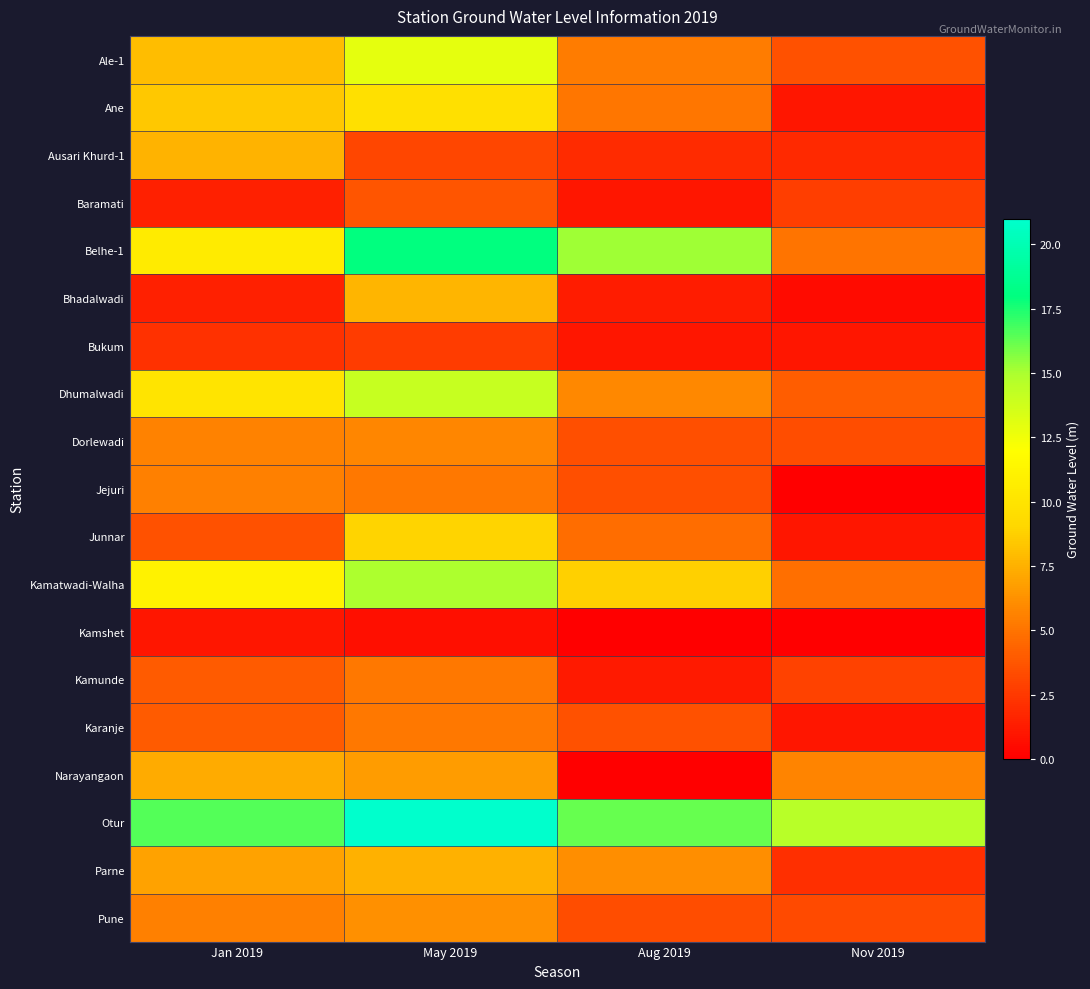

Reading right to left, list all the values displayed in this chart.

Ale-1: Nov 2019=3.6	Aug 2019=5.4	May 2019=12.9	Jan 2019=8.0
Ane: Nov 2019=1.1	Aug 2019=5.1	May 2019=9.7	Jan 2019=8.4
Ausari Khurd-1: Nov 2019=1.8	Aug 2019=1.9	May 2019=3.1	Jan 2019=7.6
Baramati: Nov 2019=2.7	Aug 2019=1.0	May 2019=3.7	Jan 2019=1.4
Belhe-1: Nov 2019=5.0	Aug 2019=15.2	May 2019=18.0	Jan 2019=10.5
Bhadalwadi: Nov 2019=0.6	Aug 2019=1.3	May 2019=7.7	Jan 2019=1.4
Bukum: Nov 2019=1.0	Aug 2019=1.0	May 2019=2.7	Jan 2019=2.2
Dhumalwadi: Nov 2019=4.1	Aug 2019=5.9	May 2019=14.1	Jan 2019=10.1
Dorlewadi: Nov 2019=3.4	Aug 2019=3.5	May 2019=5.8	Jan 2019=5.6
Jejuri: Nov 2019=0.0	Aug 2019=3.5	May 2019=5.2	Jan 2019=5.5
Junnar: Nov 2019=1.0	Aug 2019=4.7	May 2019=8.9	Jan 2019=3.6
Kamatwadi-Walha: Nov 2019=4.8	Aug 2019=8.7	May 2019=15.0	Jan 2019=11.0
Kamshet: Nov 2019=0.0	Aug 2019=0.0	May 2019=0.7	Jan 2019=1.0
Kamunde: Nov 2019=2.9	Aug 2019=1.2	May 2019=5.2	Jan 2019=4.0
Karanje: Nov 2019=1.0	Aug 2019=3.6	May 2019=5.2	Jan 2019=3.9
Narayangaon: Nov 2019=5.7	Aug 2019=0.0	May 2019=6.7	Jan 2019=7.3
Otur: Nov 2019=14.5	Aug 2019=16.2	May 2019=21.0	Jan 2019=16.5
Parne: Nov 2019=2.1	Aug 2019=6.1	May 2019=7.5	Jan 2019=7.0
Pune: Nov 2019=3.2	Aug 2019=3.4	May 2019=6.2	Jan 2019=5.5